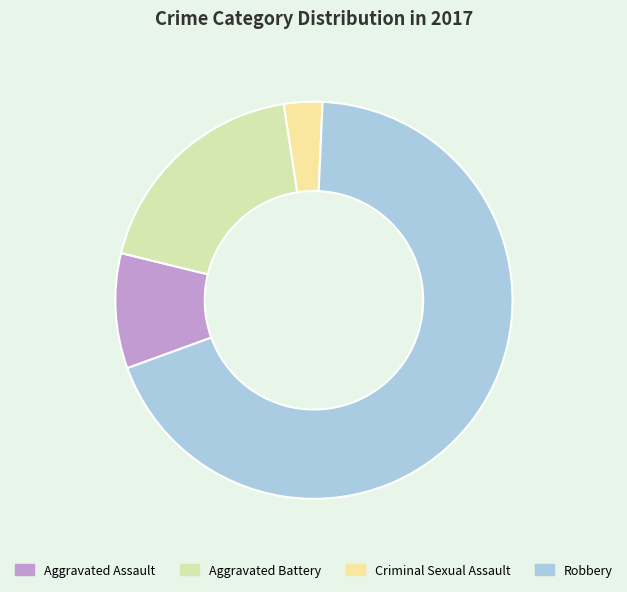

To the nearest percent, what is the difference between the Criminal Sexual Assault and Aggravated Assault slice percentages?

6%